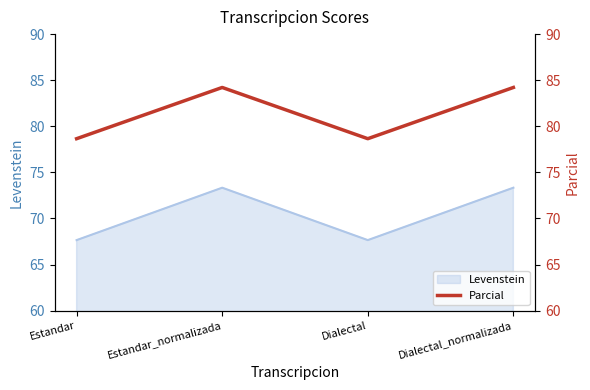

What is the maximum value for Levenstein?

73.3